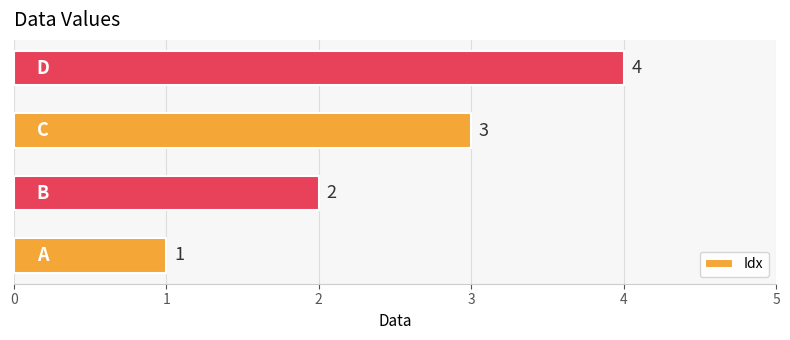

What is the minimum value shown in the chart?

1